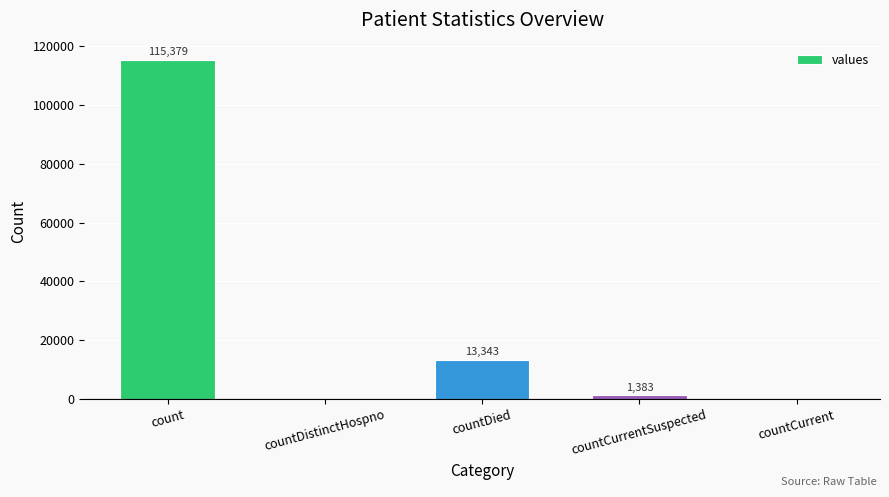

Which has a higher value, count or countCurrentSuspected?

count